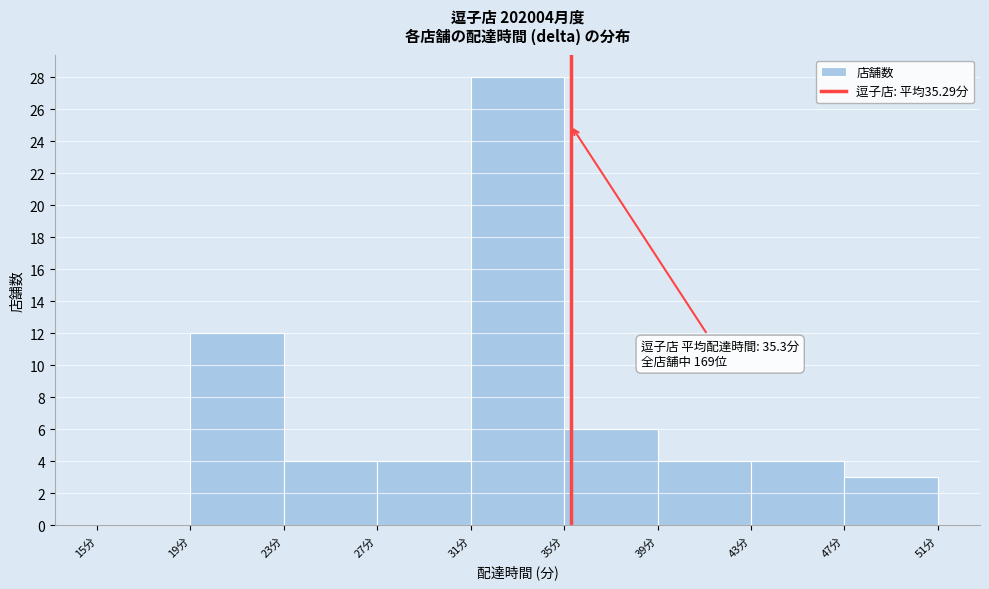

Which range on the x-axis has the tallest bar?

31 to 35